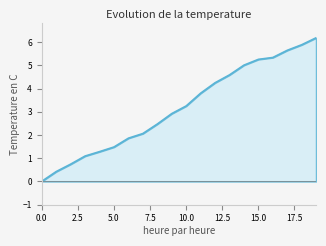

Which has a higher value, 11 or 6?

11